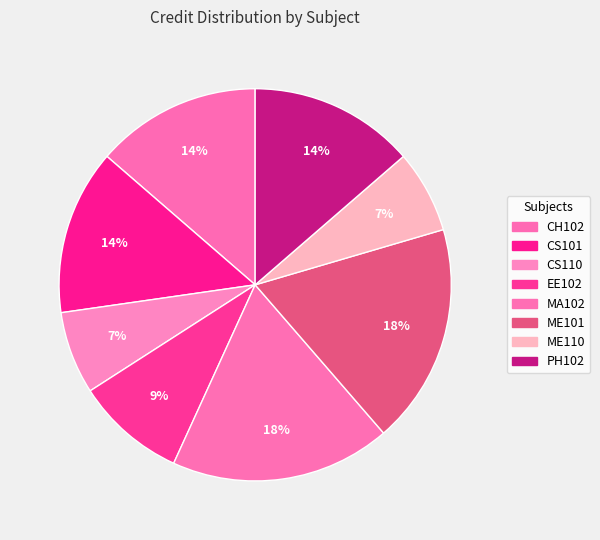

What is the total percentage of MA102 and EE102?

27.3%